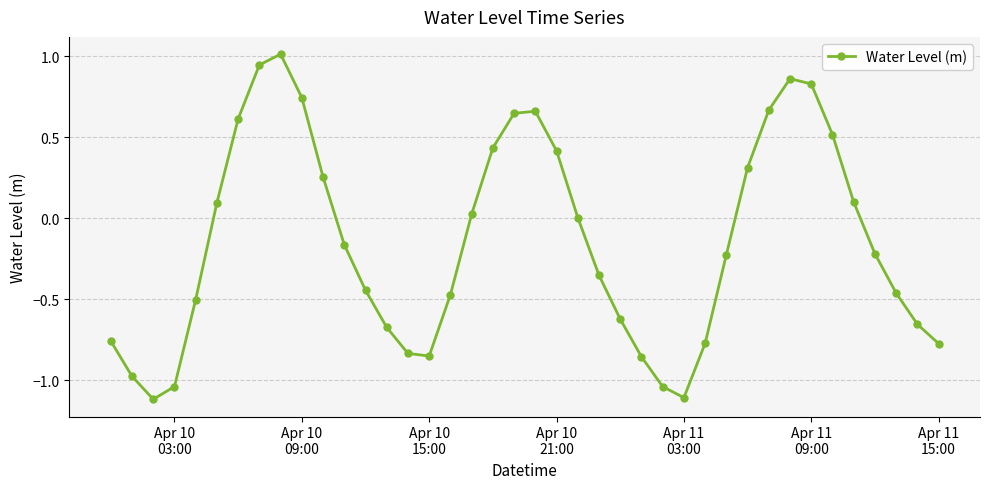

What is the maximum value shown in the chart?

1.0